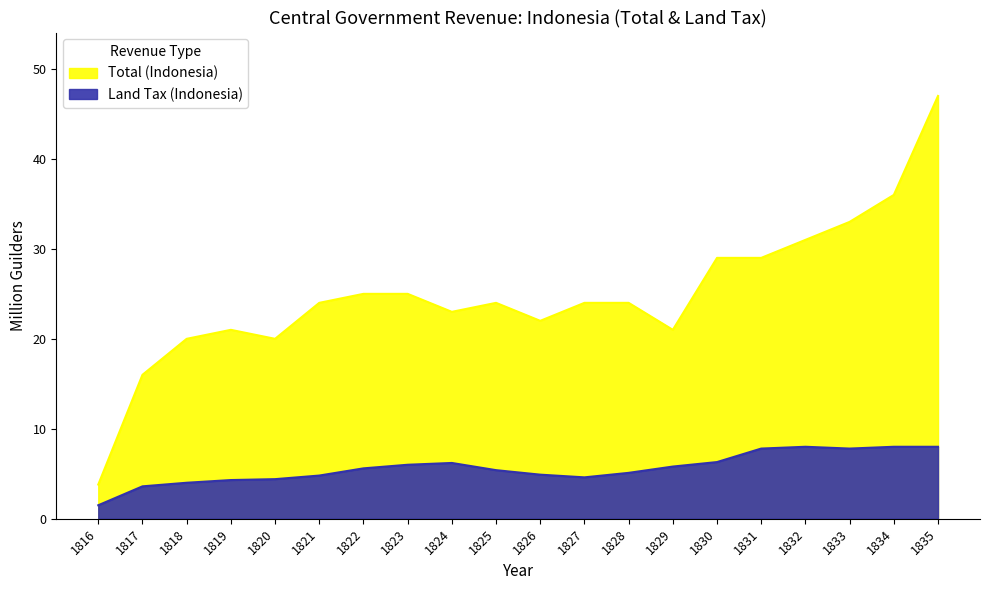

How many lines are shown in the chart?

2